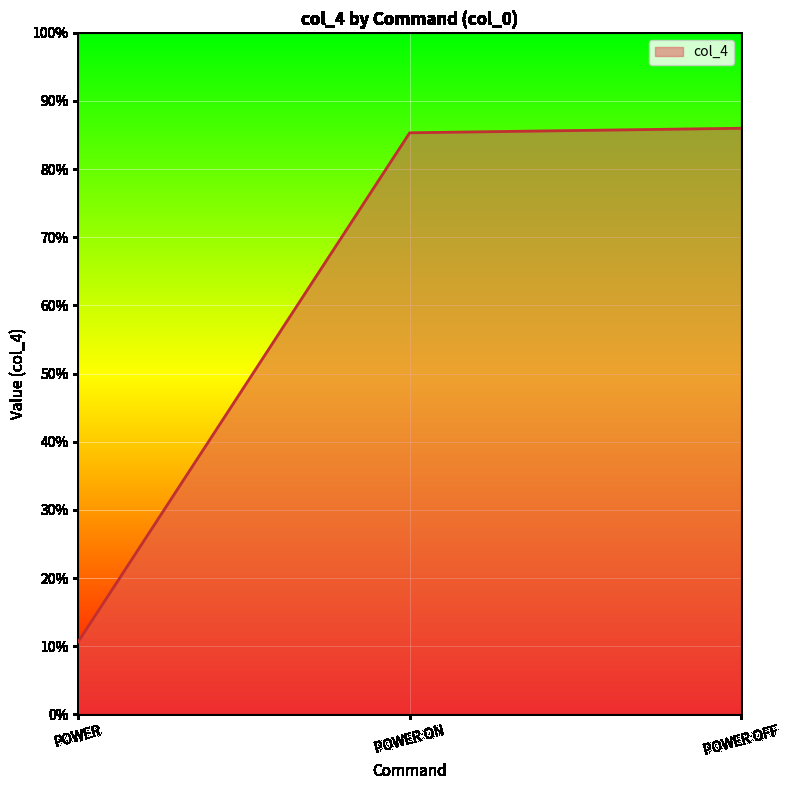

What is the change in value from POWER to POWER ON?

+74.7